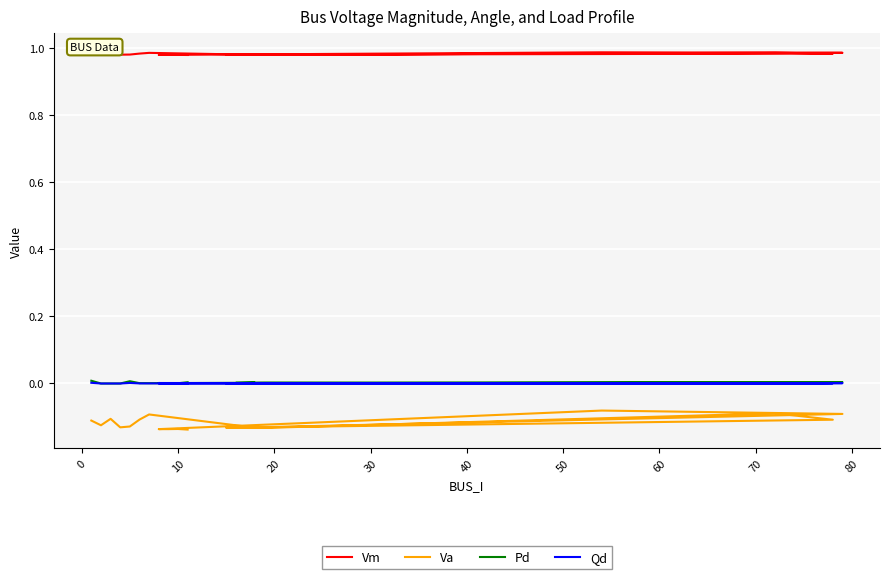

True or false: Qd and Pd cross at least once.

False